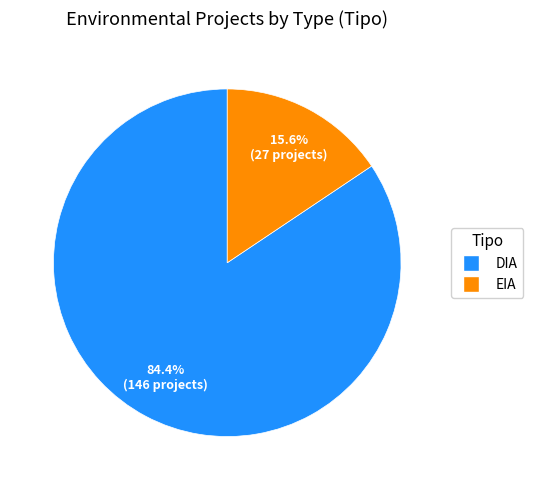

To the nearest percent, what portion does EIA represent?

16%